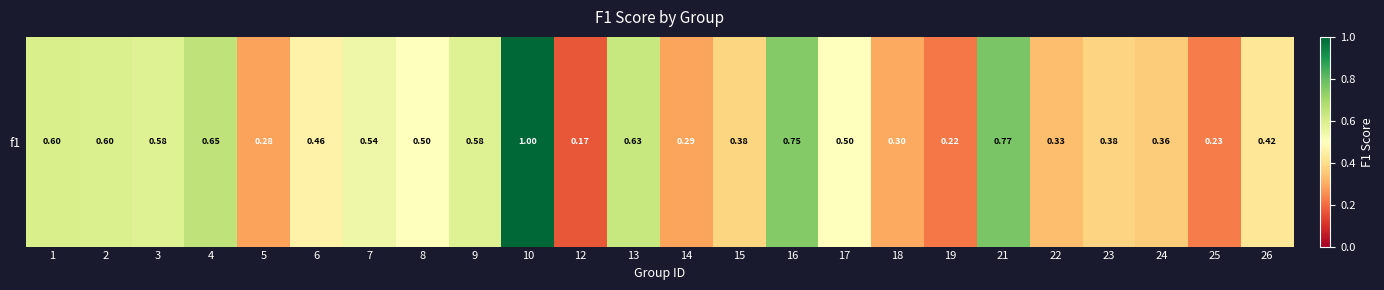

What is the difference between the maximum and minimum values?

0.8